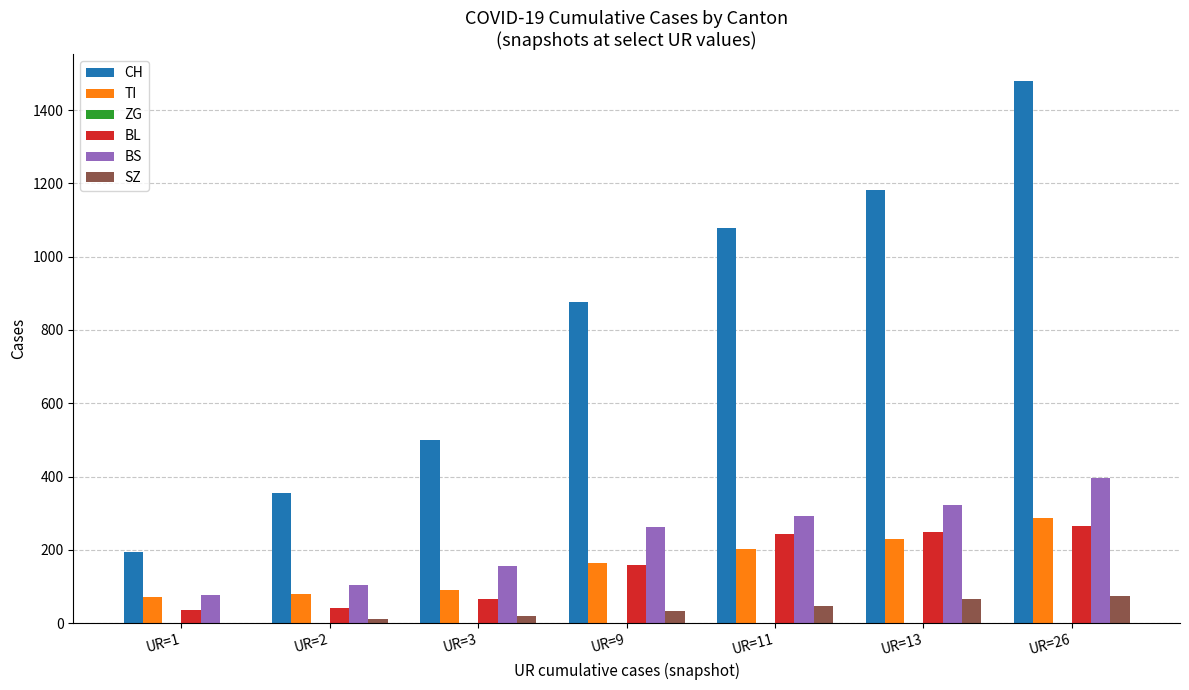

Are the bars horizontal?

No